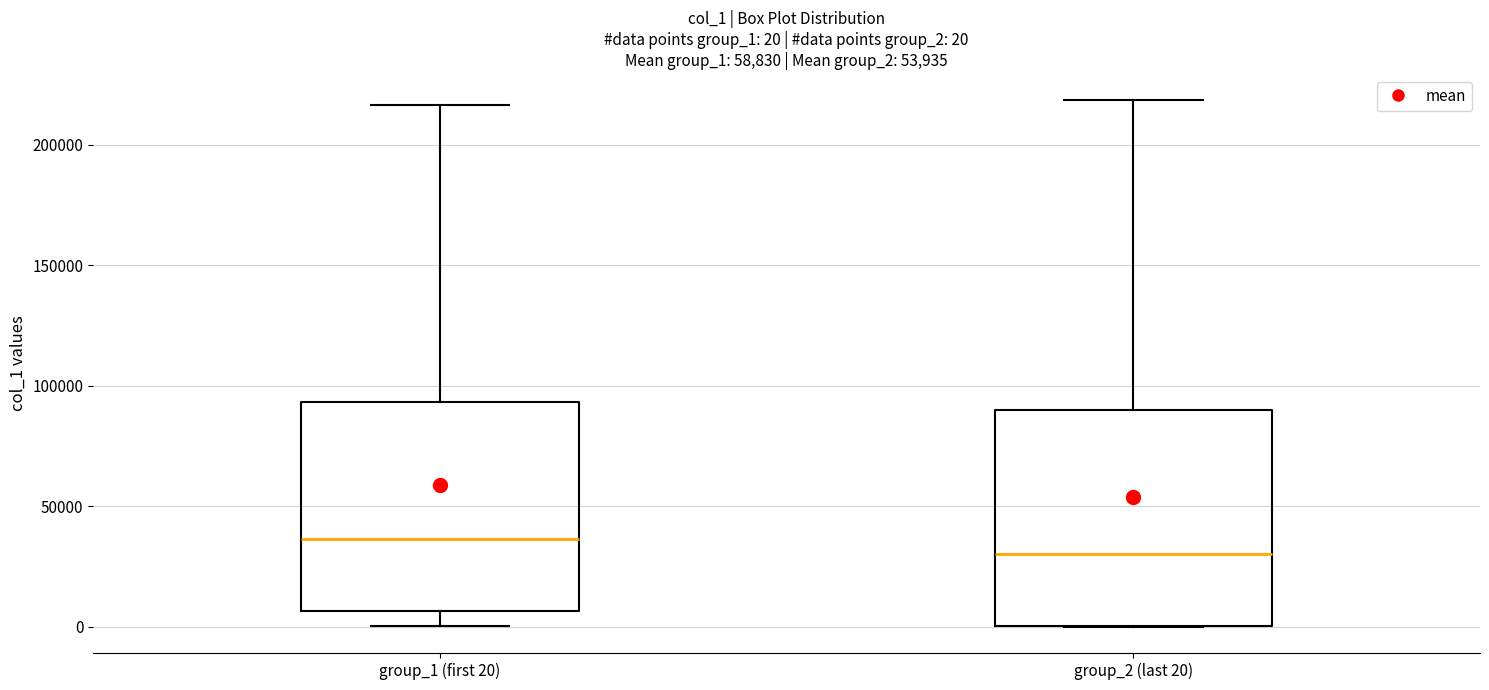

Which box's median line is the highest?

group_1 (first 20)